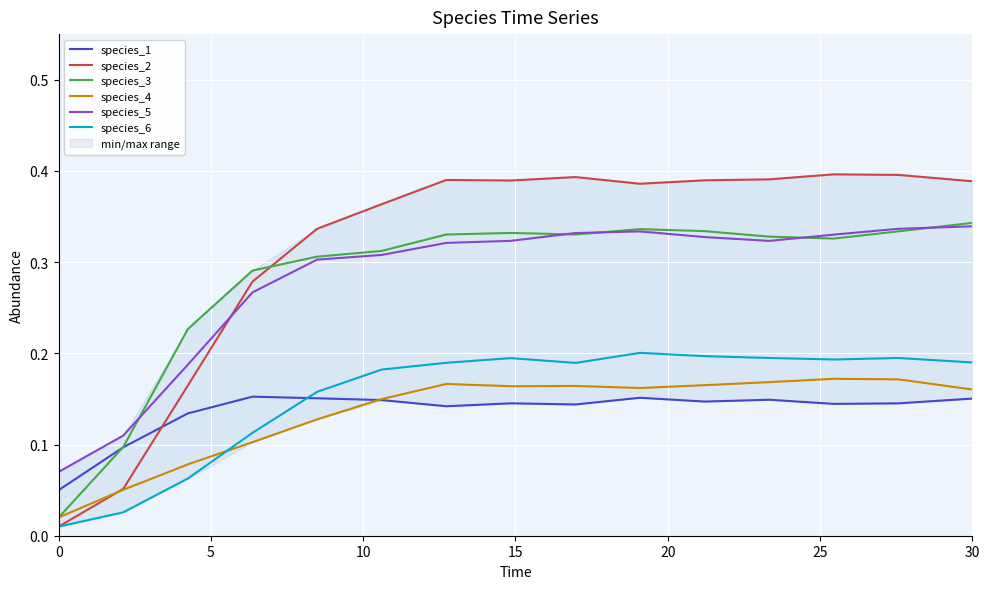

True or false: species_6 and species_5 intersect in this chart.

False